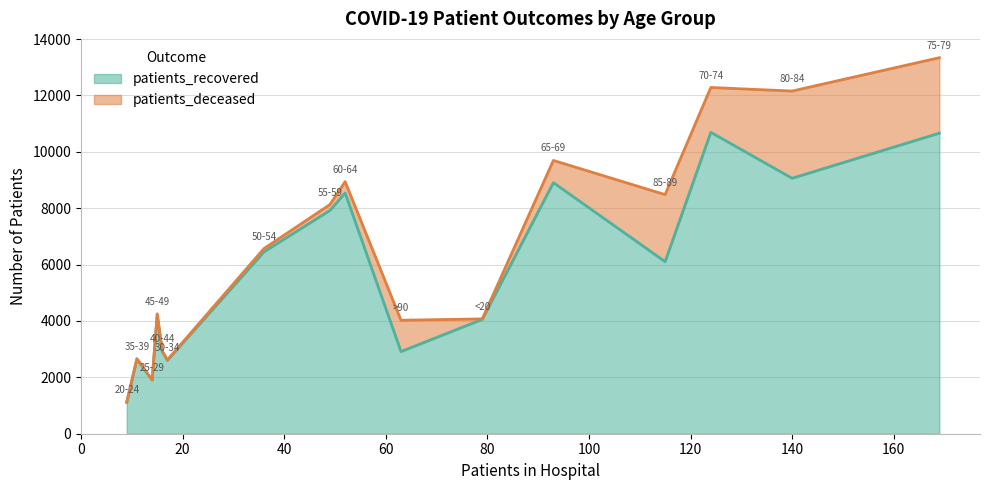

What is the total value across all series at 45-49?

4253